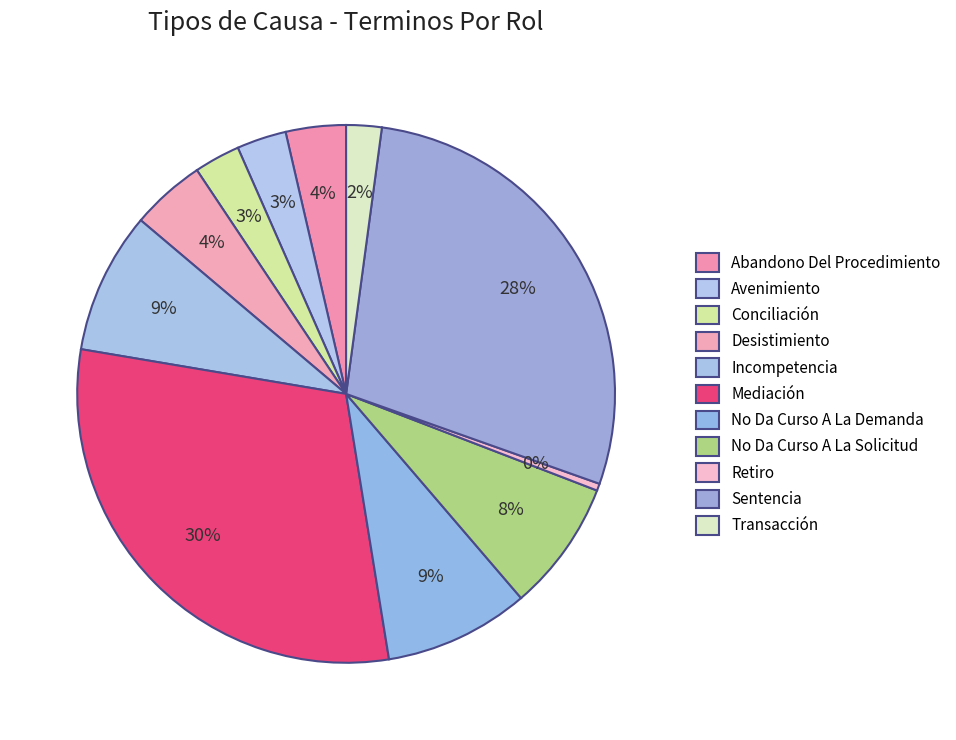

Does any single category account for the majority?

No